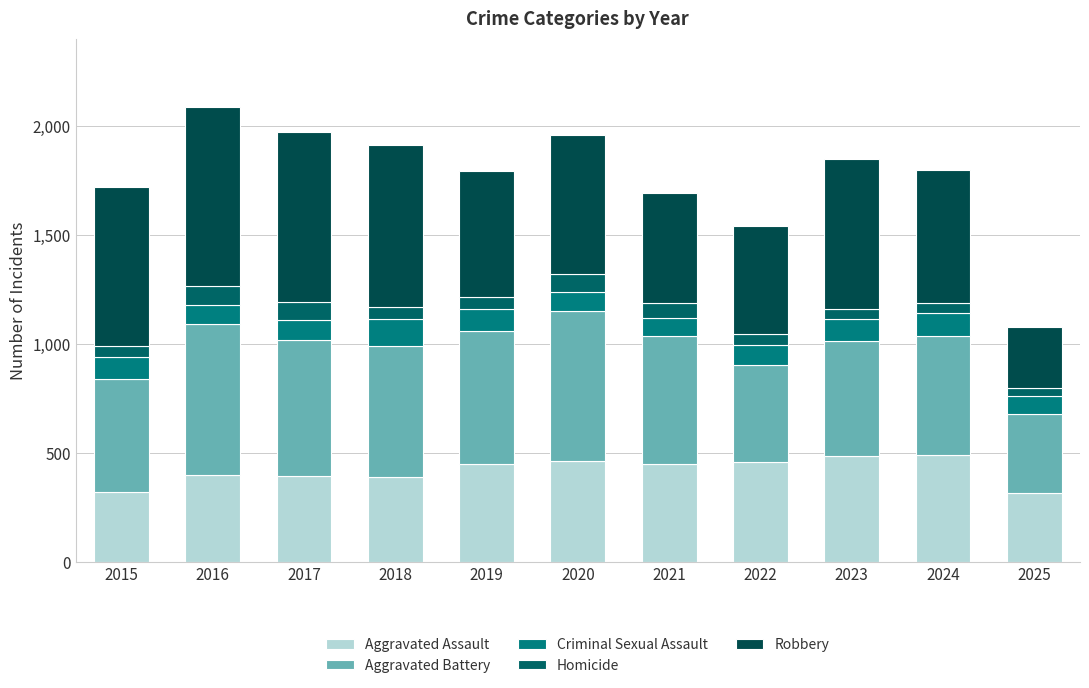

Where does the Aggravated Battery series first go above 587?

2016